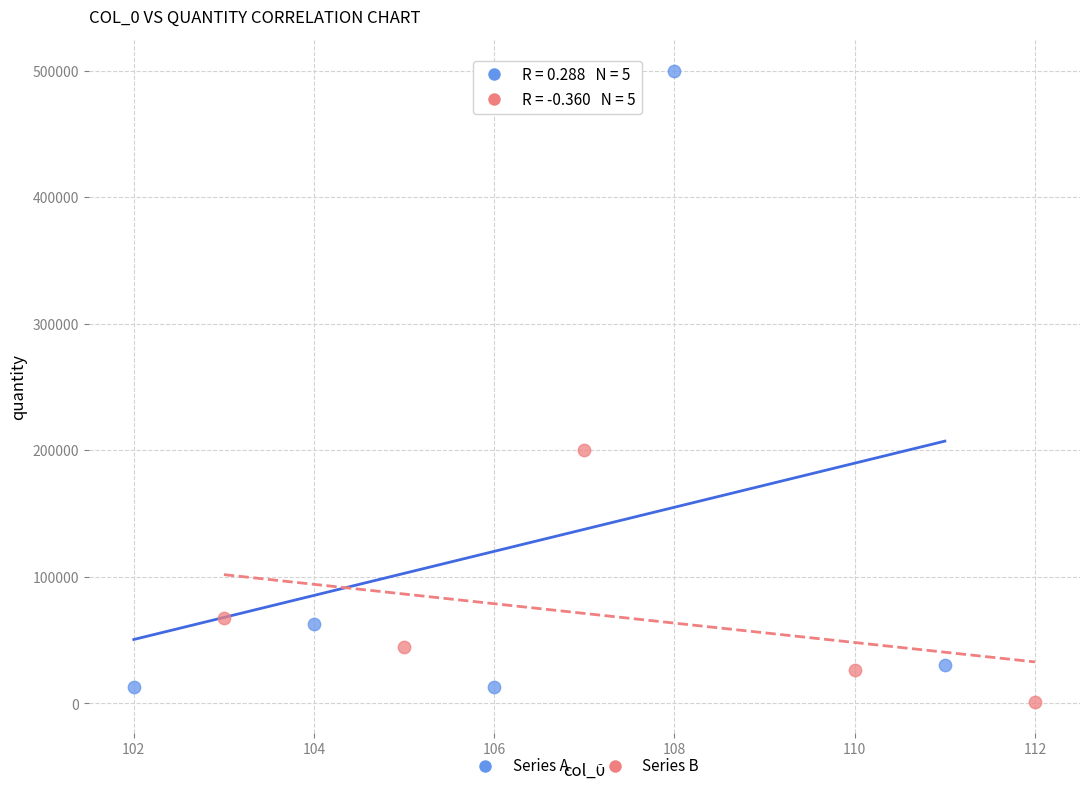

Which series has the widest spread of Y values?

Series A